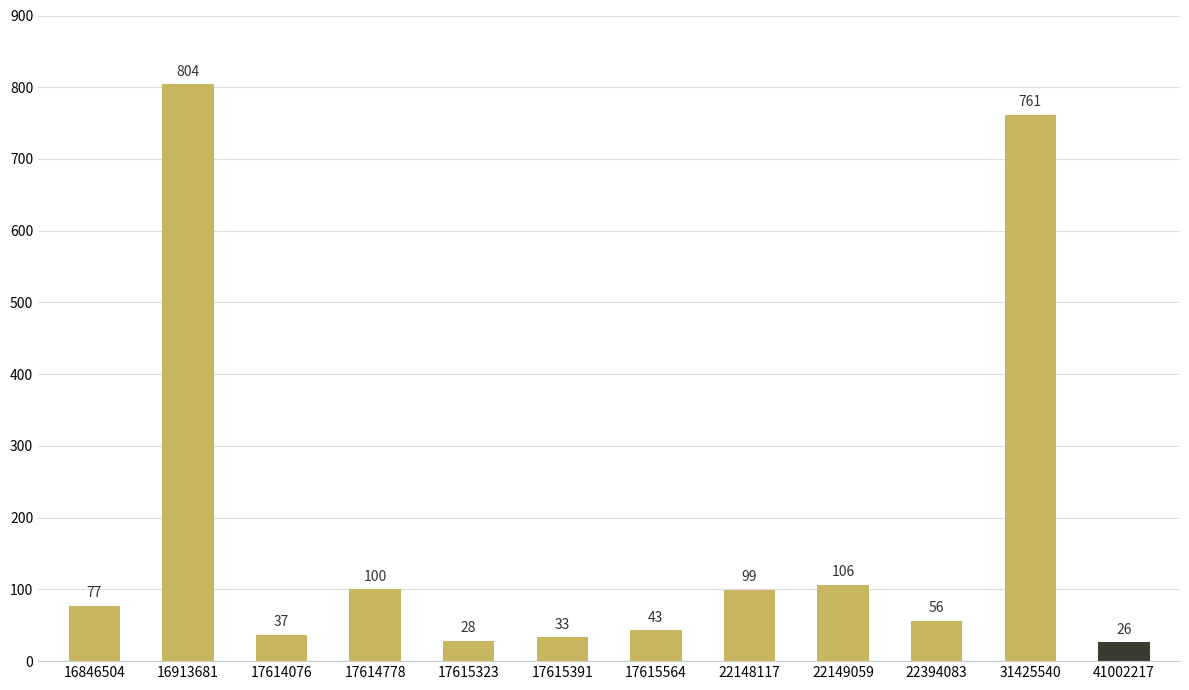

What is the average value?

181